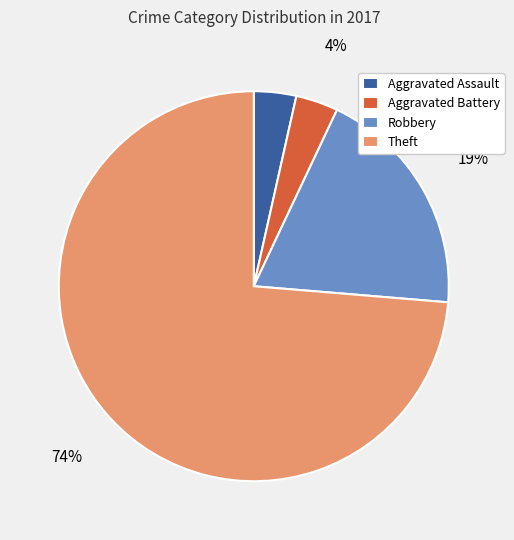

Between Aggravated Assault and Robbery, which is larger?

Robbery